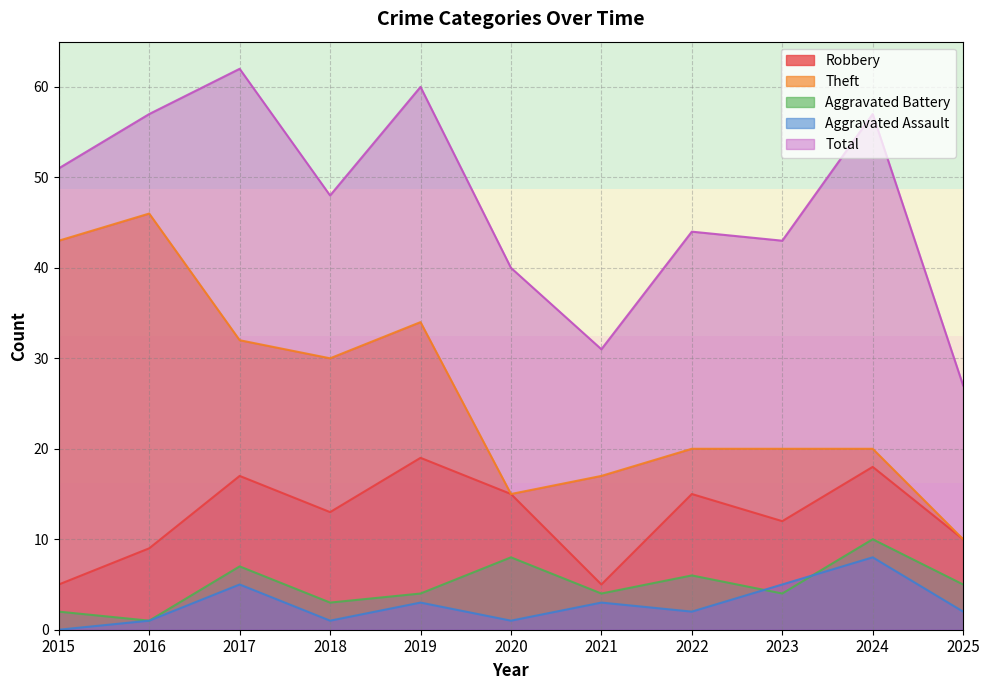

List the series in order of their peak value, lowest first.

Aggravated Assault, Aggravated Battery, Robbery, Theft, Total